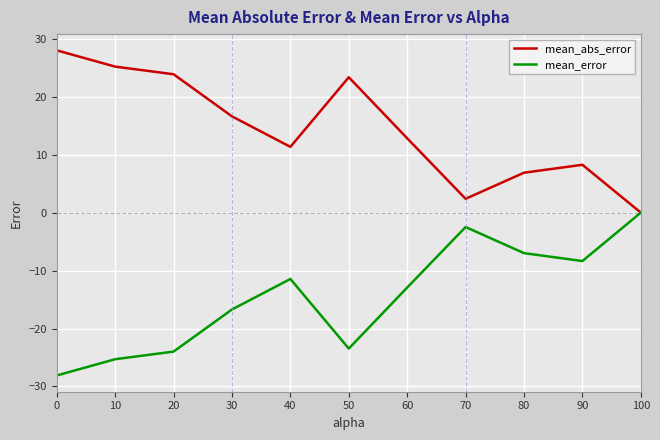

True or false: mean_abs_error has more than 0 interior local peaks.

True